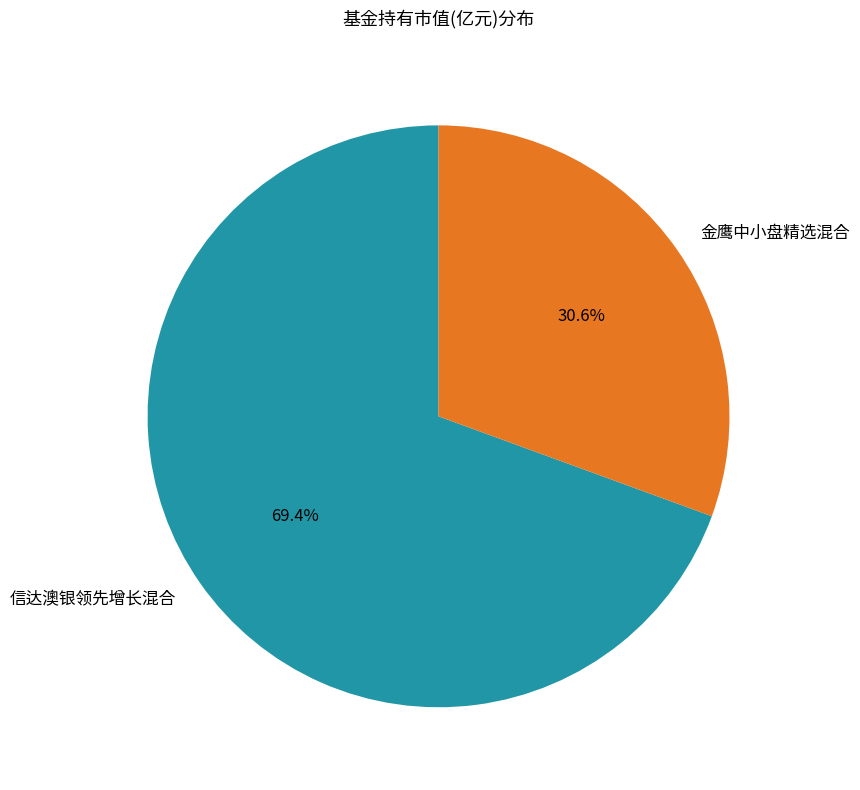

To the nearest percent, what portion does 金鹰中小盘精选混合 represent?

31%